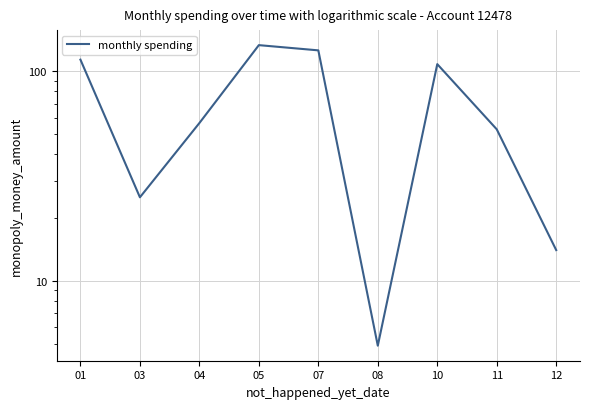

What is the value of the 3rd point from the left?

56.5